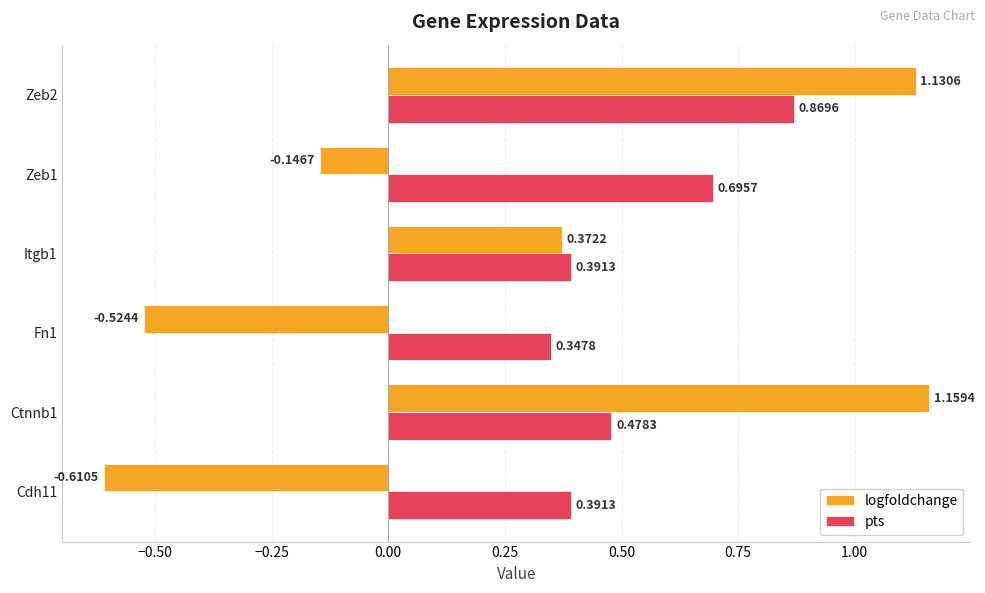

What is the sum of all logfoldchange values?

1.4